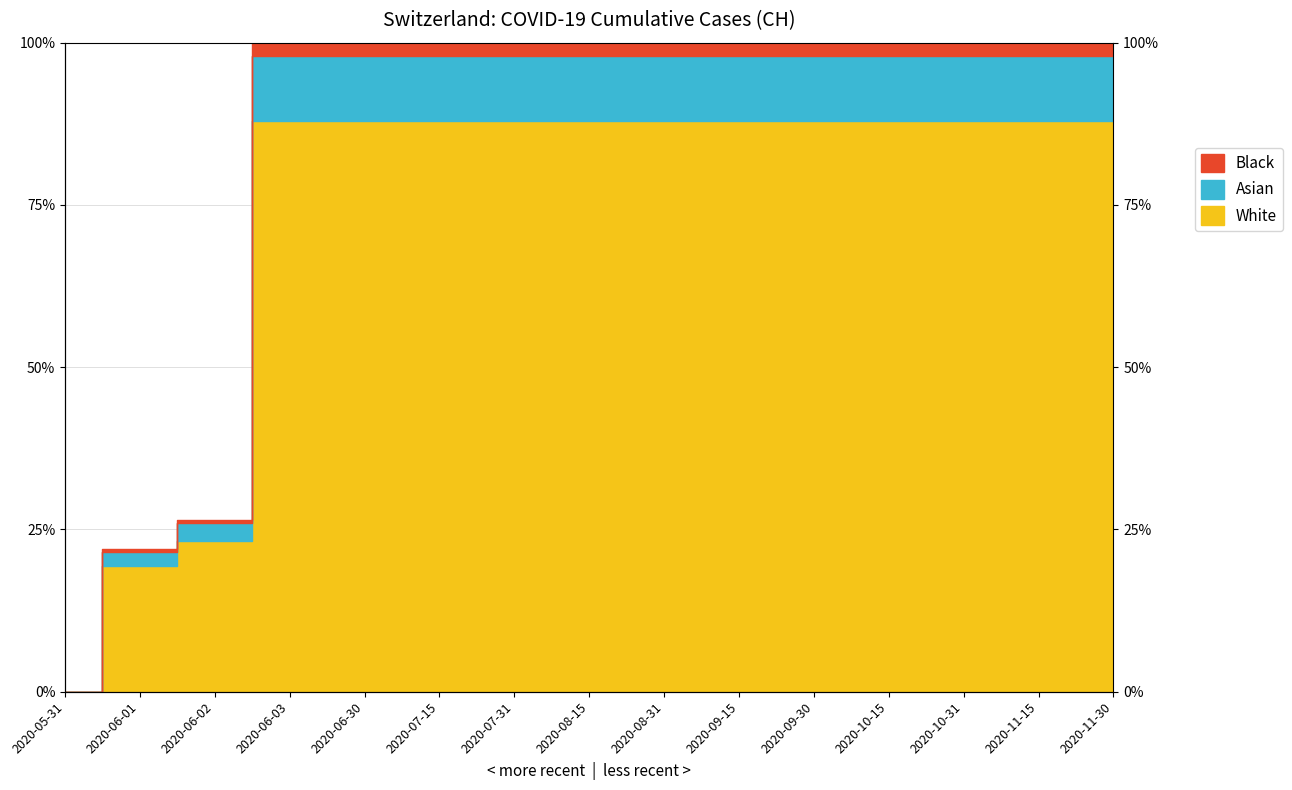

Rank the categories by value from lowest to highest.

2020-05-31, 2020-06-01, 2020-06-02, 2020-06-03, 2020-06-30, 2020-07-15, 2020-07-31, 2020-08-15, 2020-08-31, 2020-09-15, 2020-09-30, 2020-10-15, 2020-10-31, 2020-11-15, 2020-11-30